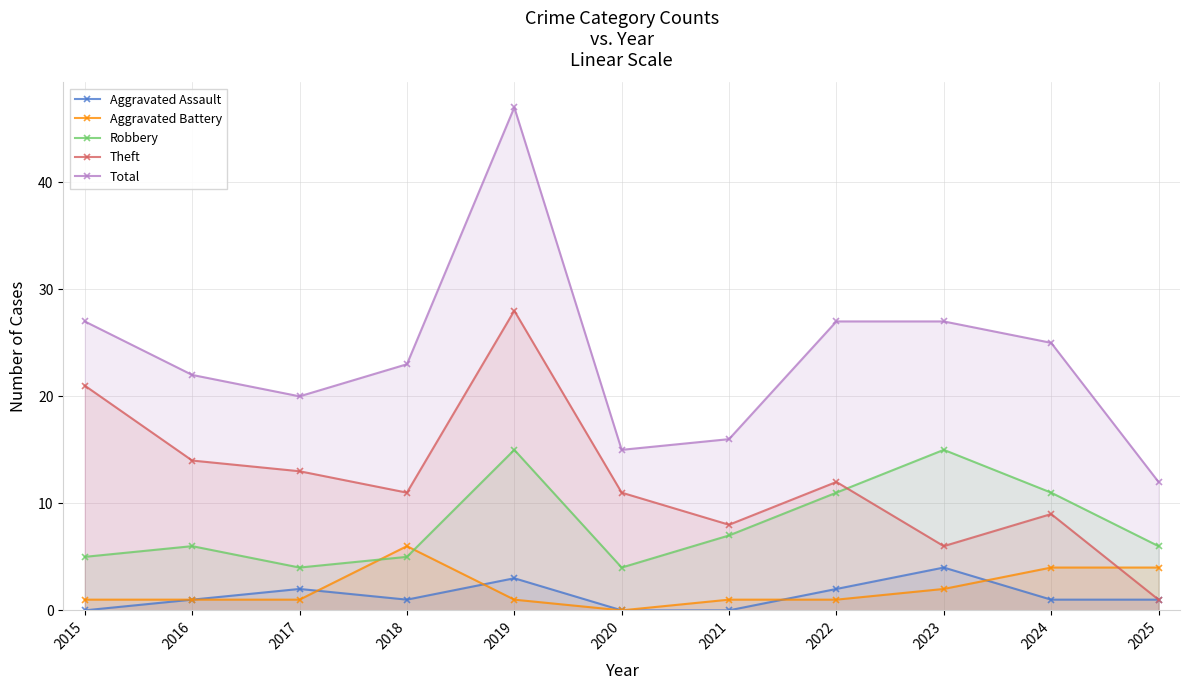

At how many categories does at least one series exceed 23?

5